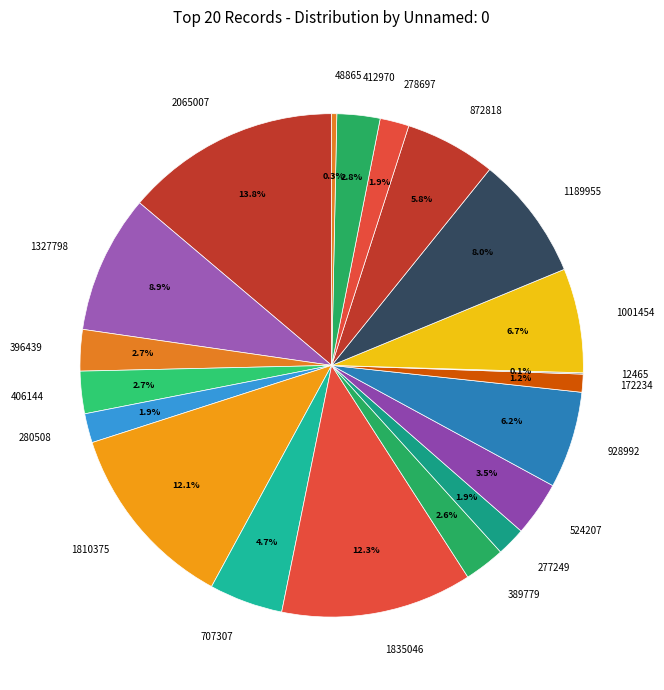

Is there a majority slice in this chart?

No